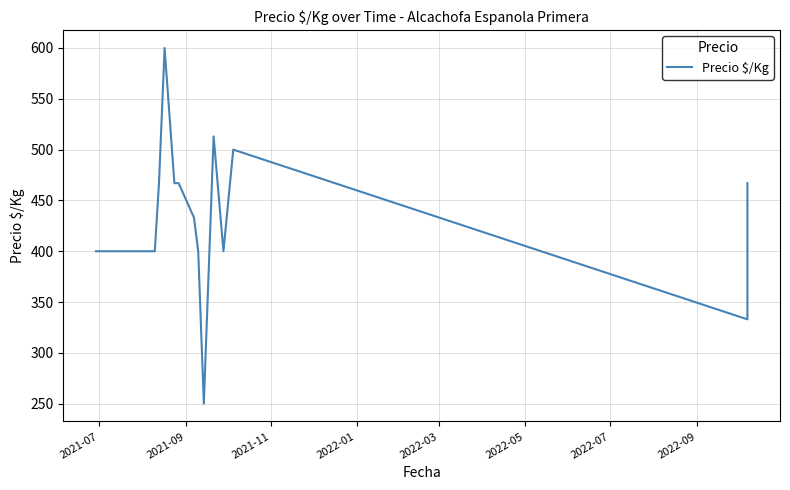

Reading left to right, extract all data points from this chart.

400	400	467	600	467	467	467	433	400	250	513	400	500	333	467